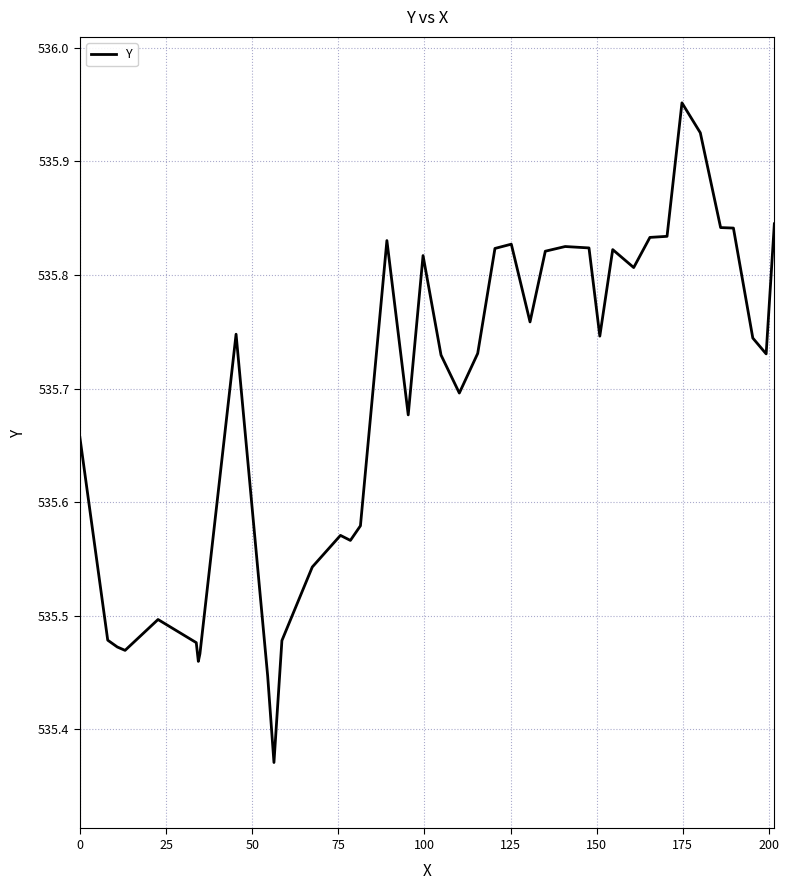

What is the difference between the maximum and minimum values?

0.6